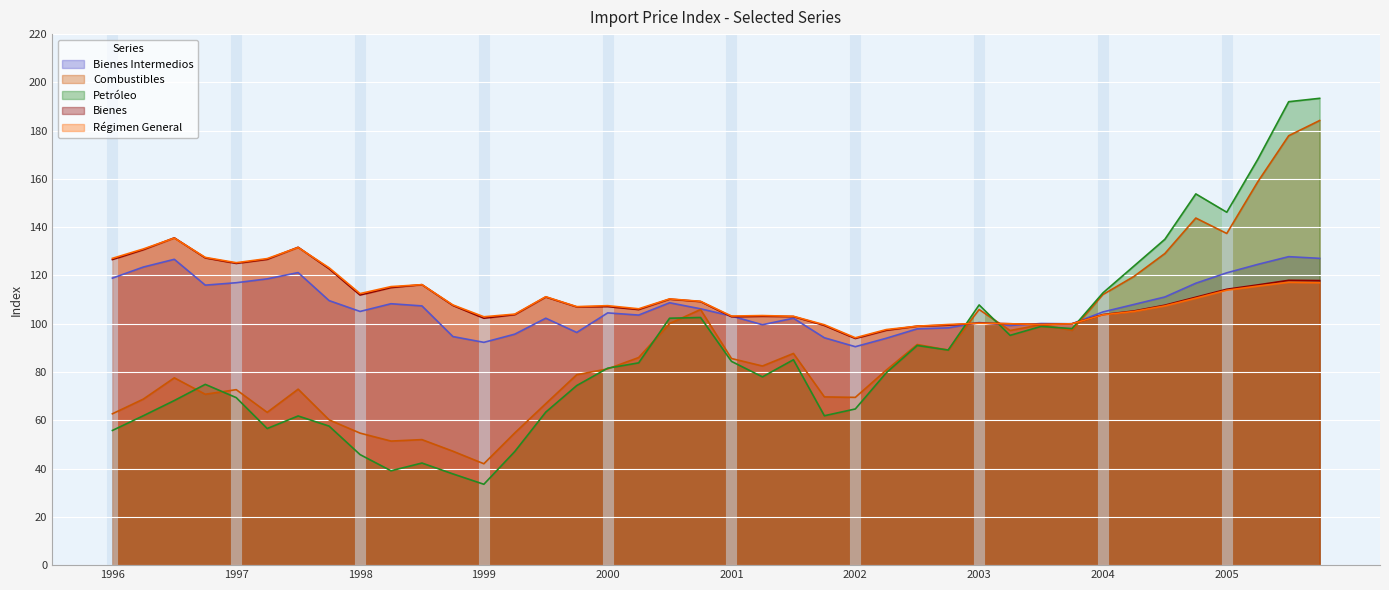

What is the value of the Bienes Intermedios point at the 8th from the left?

109.6